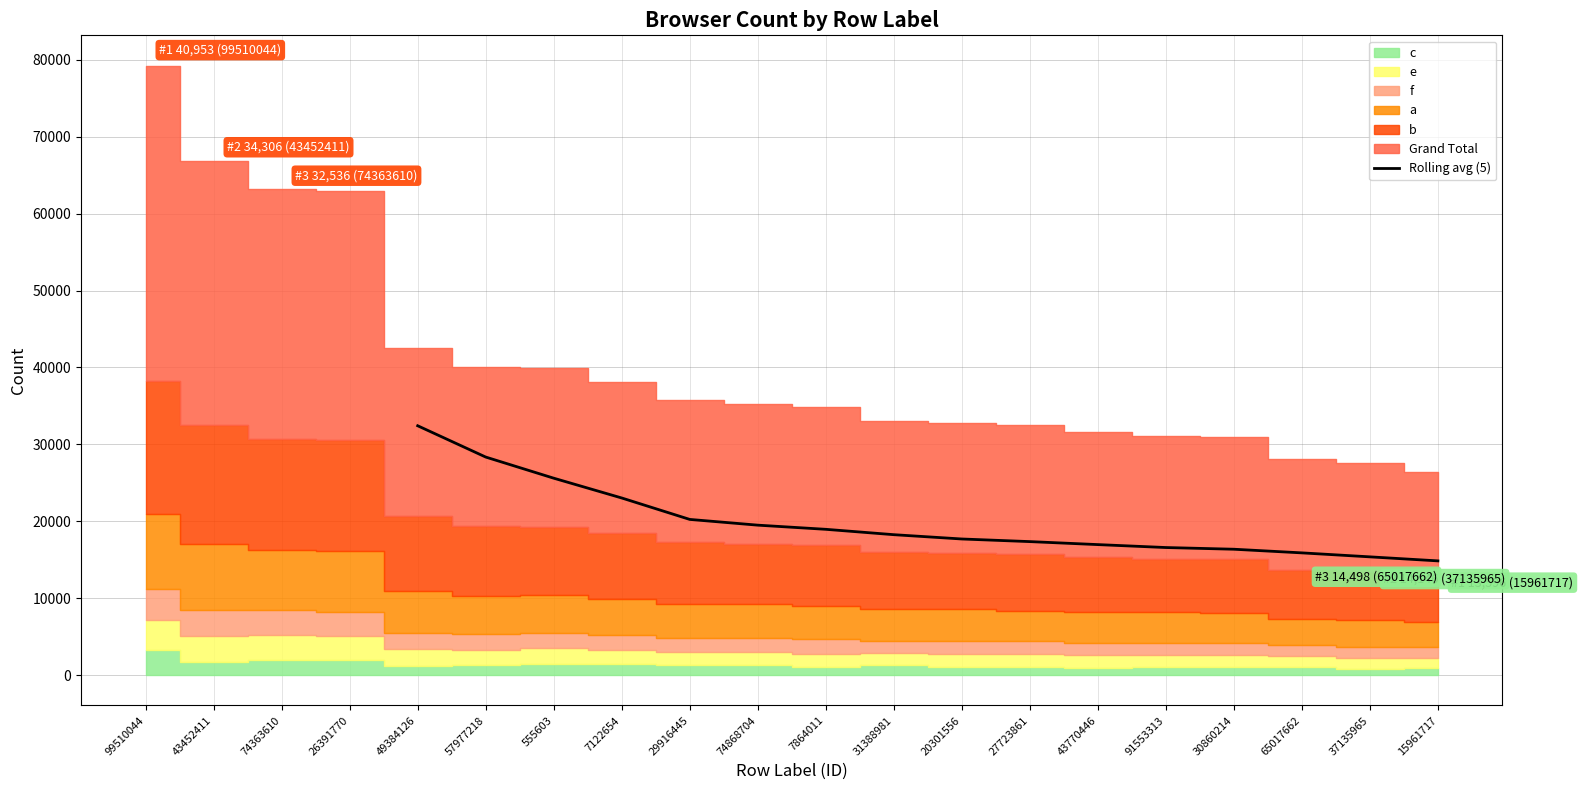

Where does the data first go above 19488?

49384126